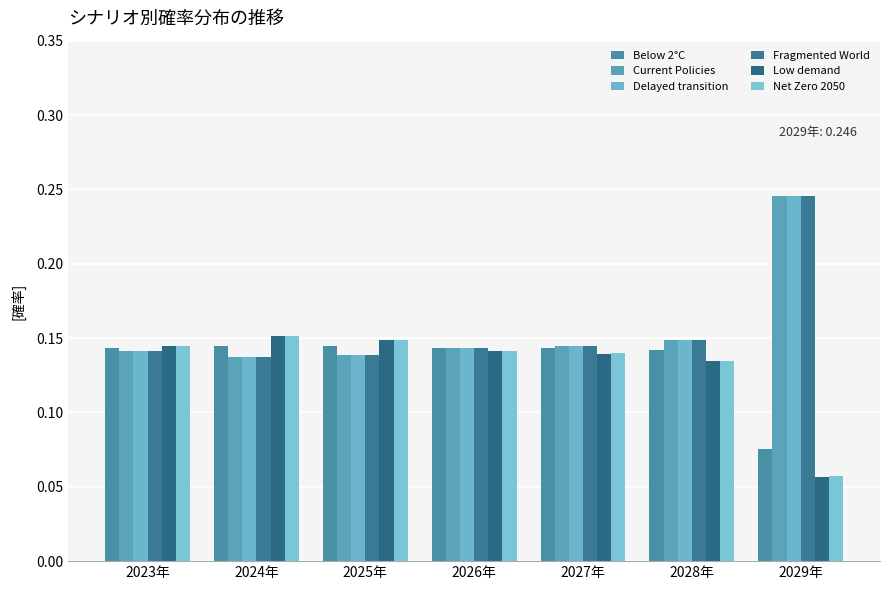

At which category is the sum across all series the highest?

2029年